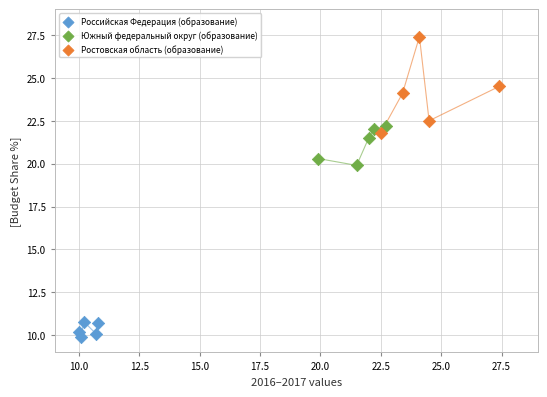

Which series contains the lowest Y value?

Российская Федерация (образование)